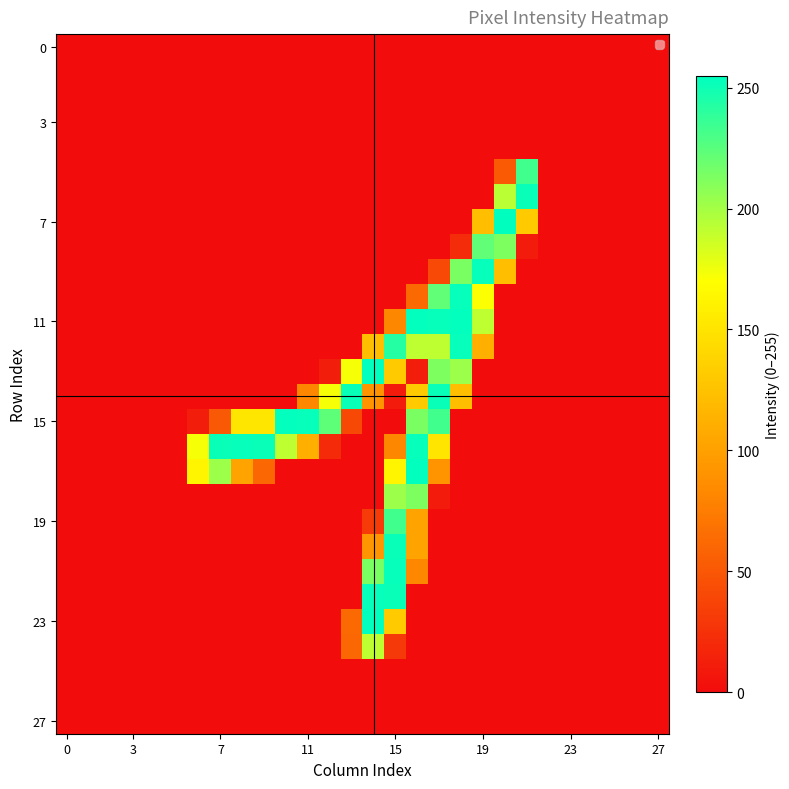

At which category is the sum across all series the highest?

15